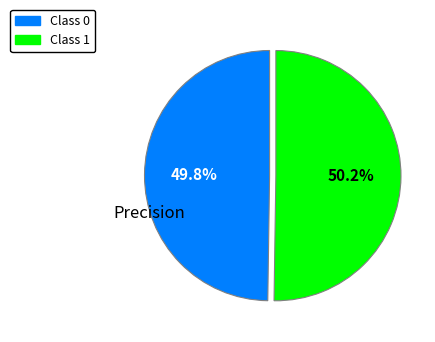

Is there any slice that represents more than half of the pie?

Yes